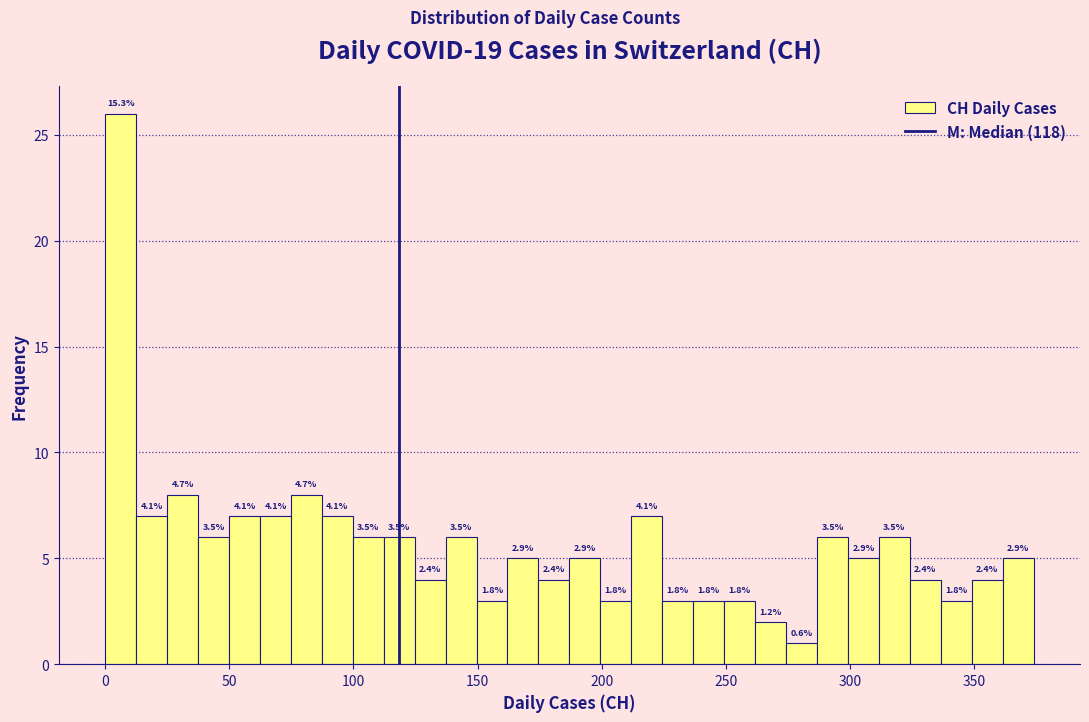

Read against the x-axis, roughly where is the centre of the tallest bar?

5